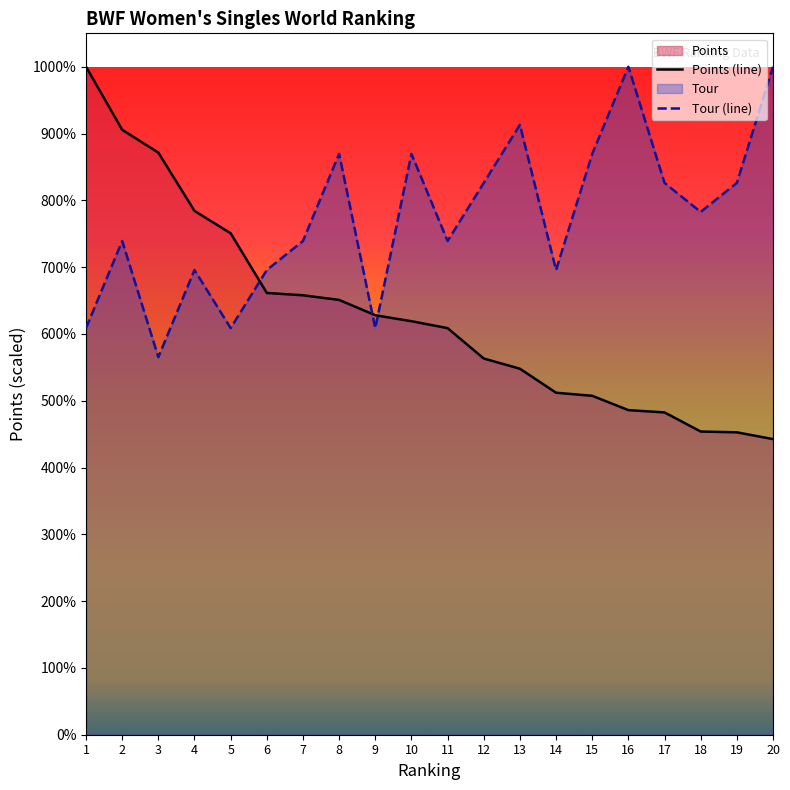

Which series changed the most between 3 and 19?

Points (line)